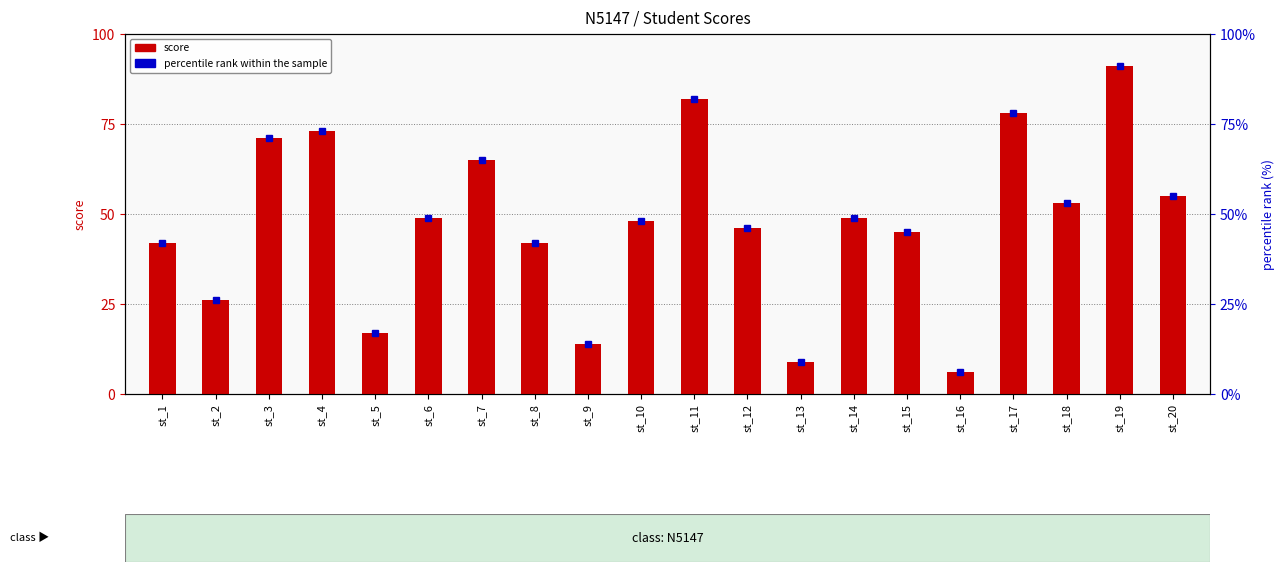

List the labels in order of score value, largest first.

st_19, st_11, st_17, st_4, st_3, st_7, st_20, st_18, st_6, st_14, st_10, st_12, st_15, st_1, st_8, st_2, st_5, st_9, st_13, st_16